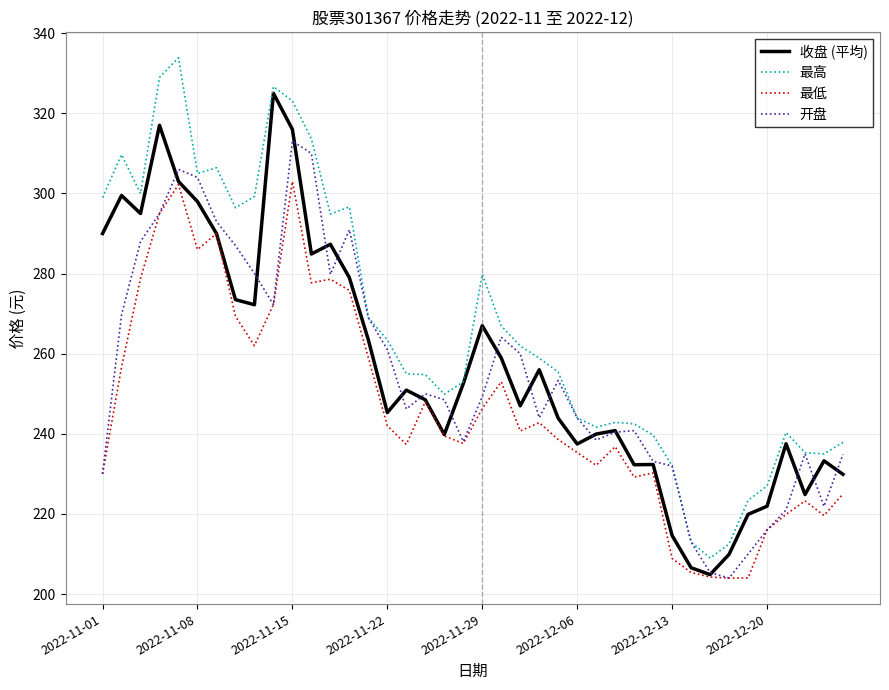

Which series has the widest spread of values?

最高